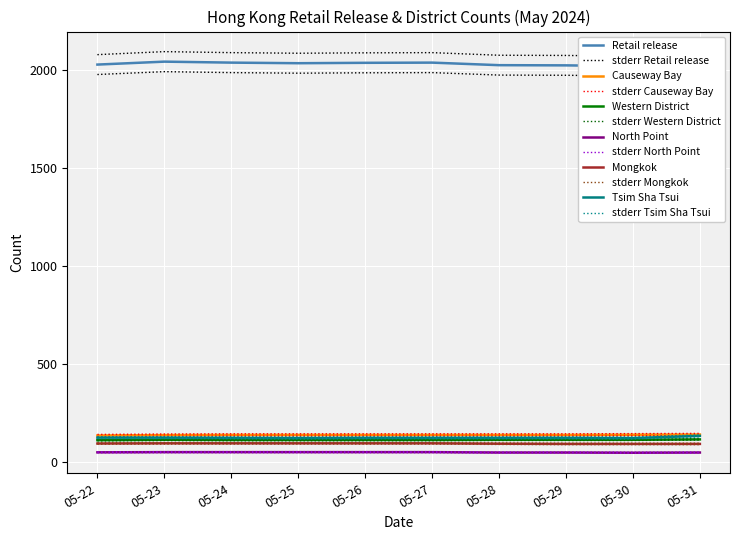

What is the average value of the Retail release series?

2035.1